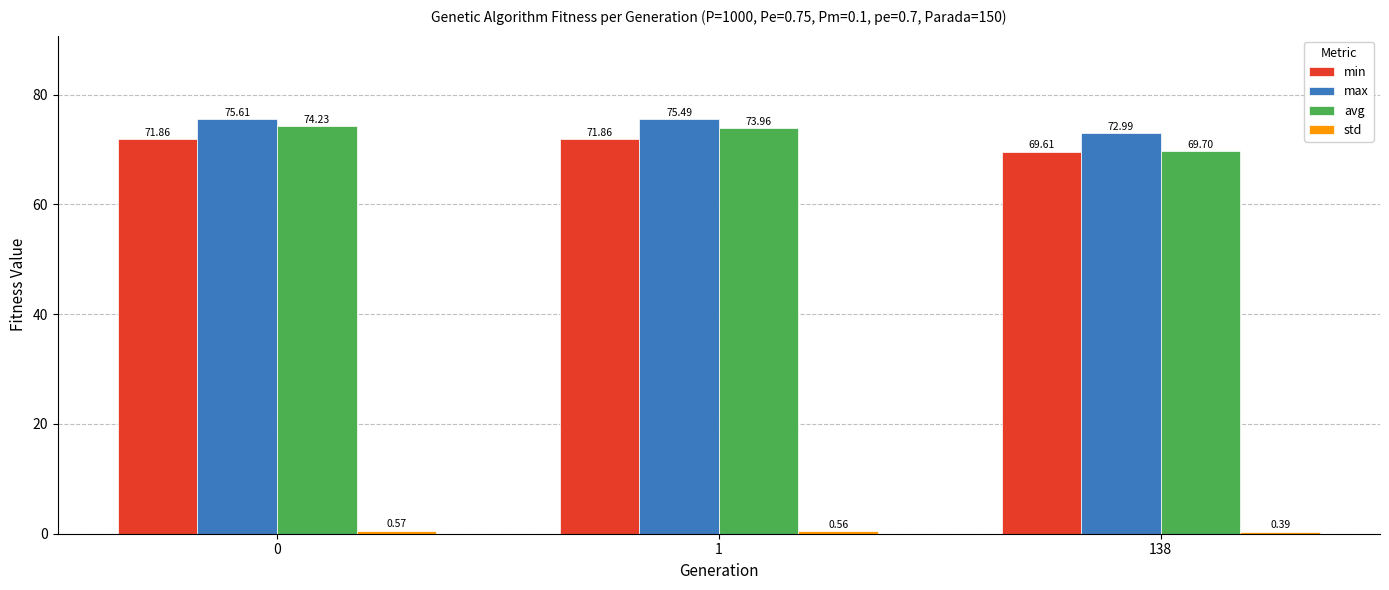

What is the spread (max minus min) of values at 1?

74.9